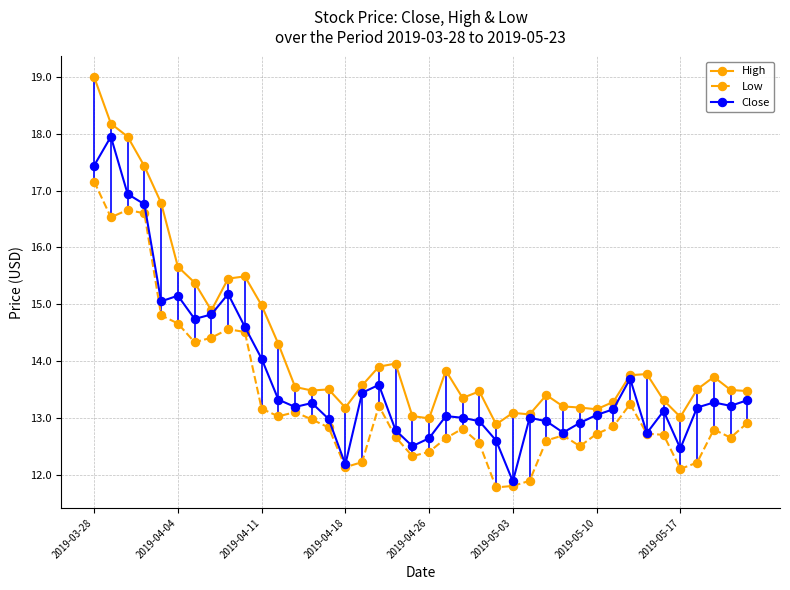

Which series has the largest total across all categories?

High